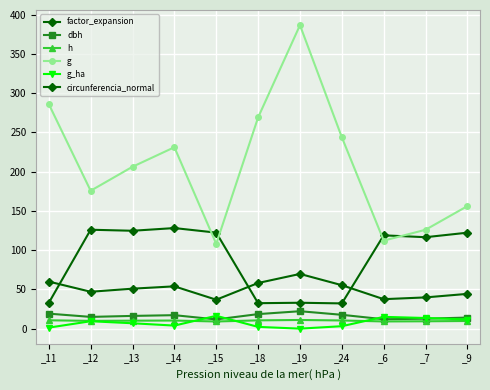

What is the difference between the maximum and second lowest values in the dbh series?

10.2